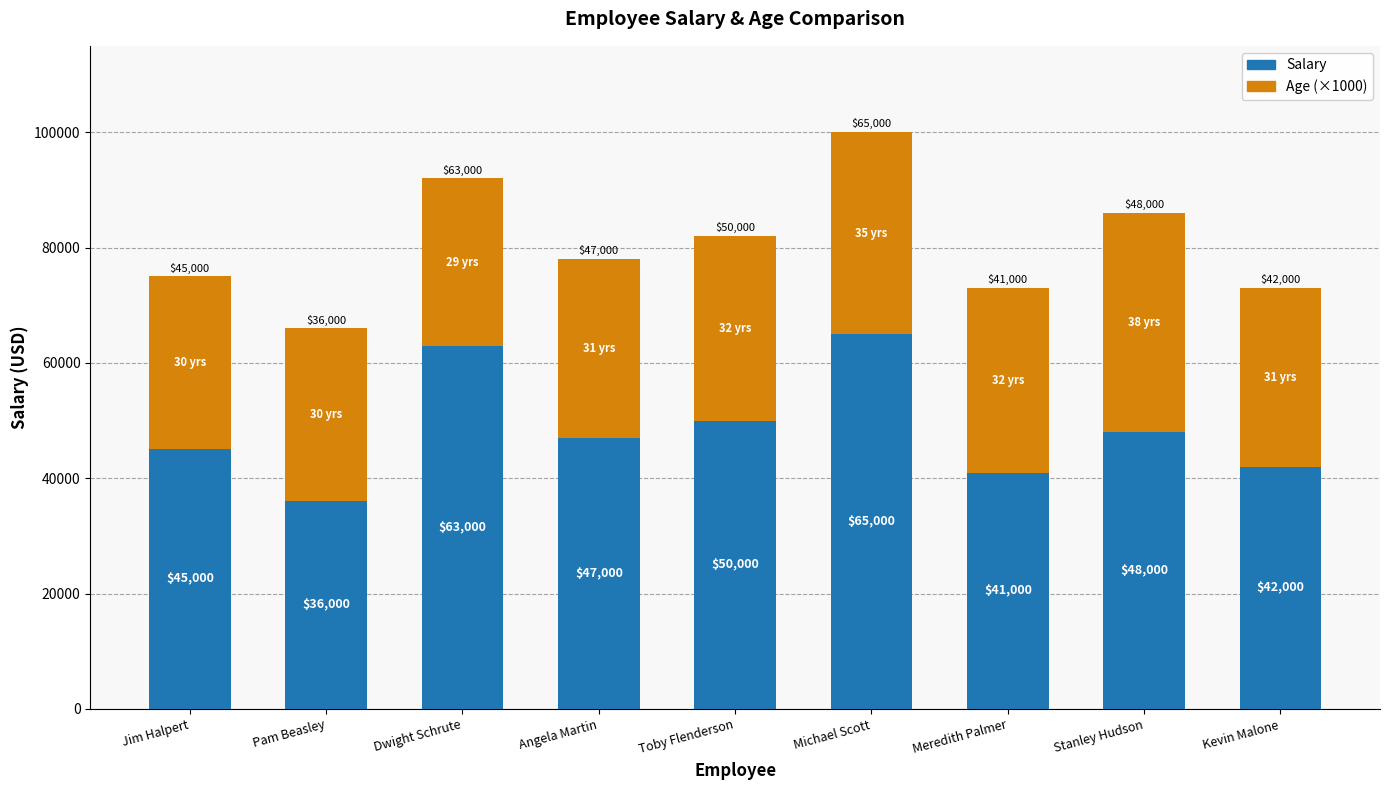

The value of Salary at Dwight Schrute is 63000. True or false?

True